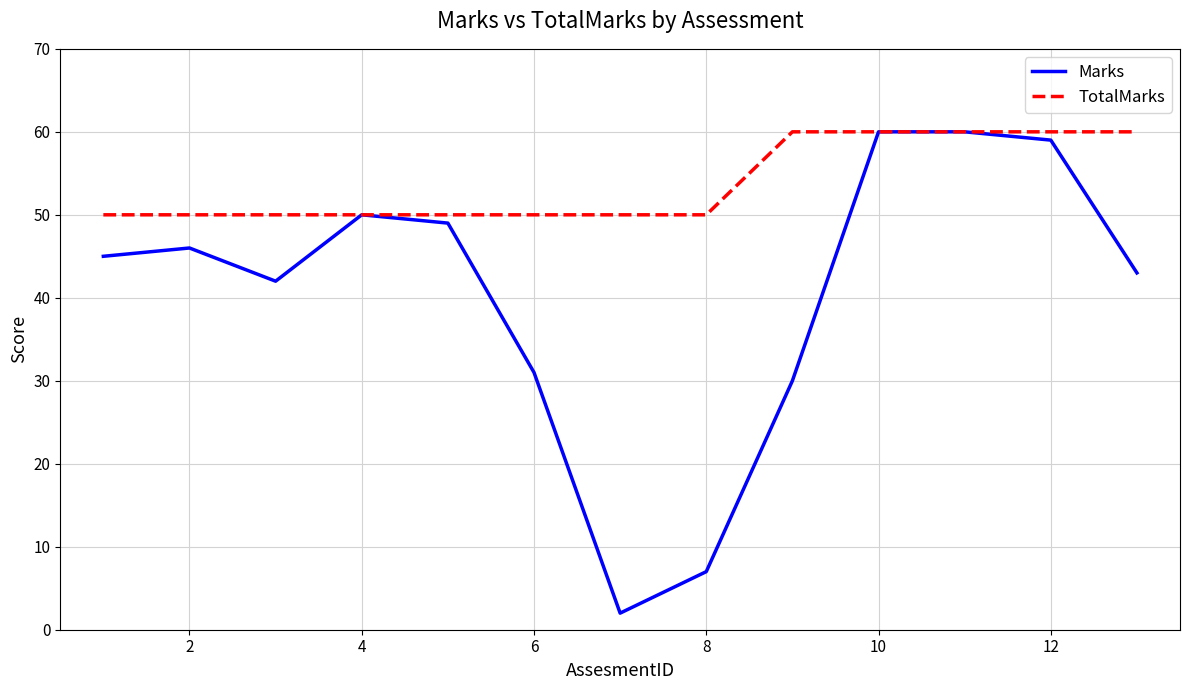

Which series has the widest spread of values?

Marks